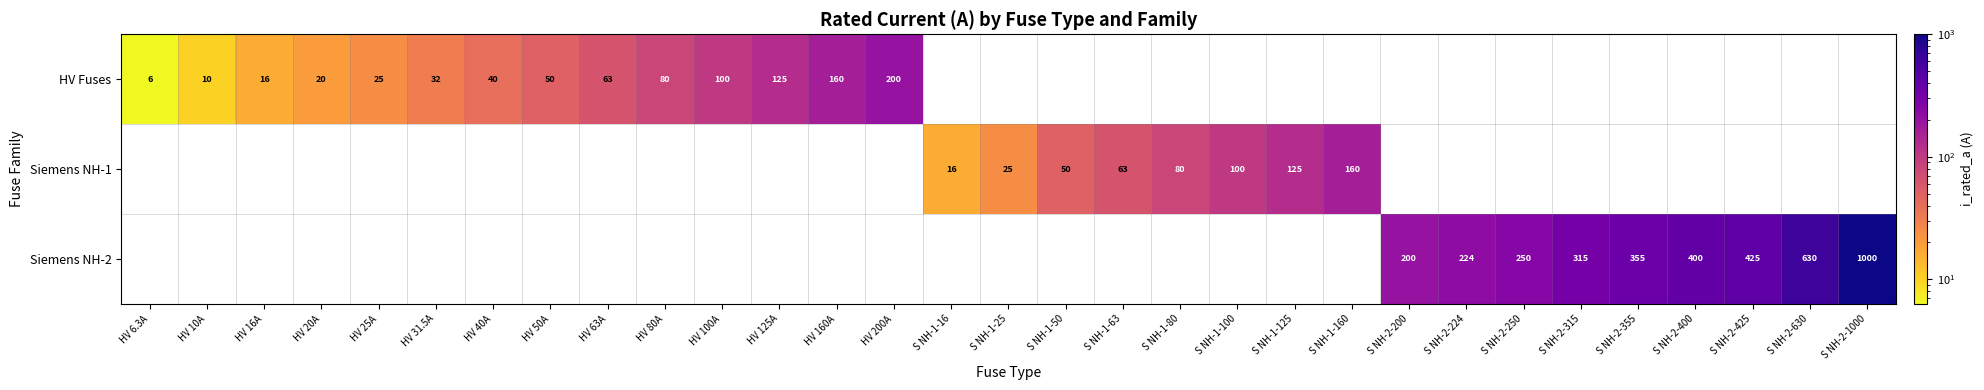

What is the sum of the Siemens NH-1 values at S NH-1-25 and S NH-1-125?

150.0